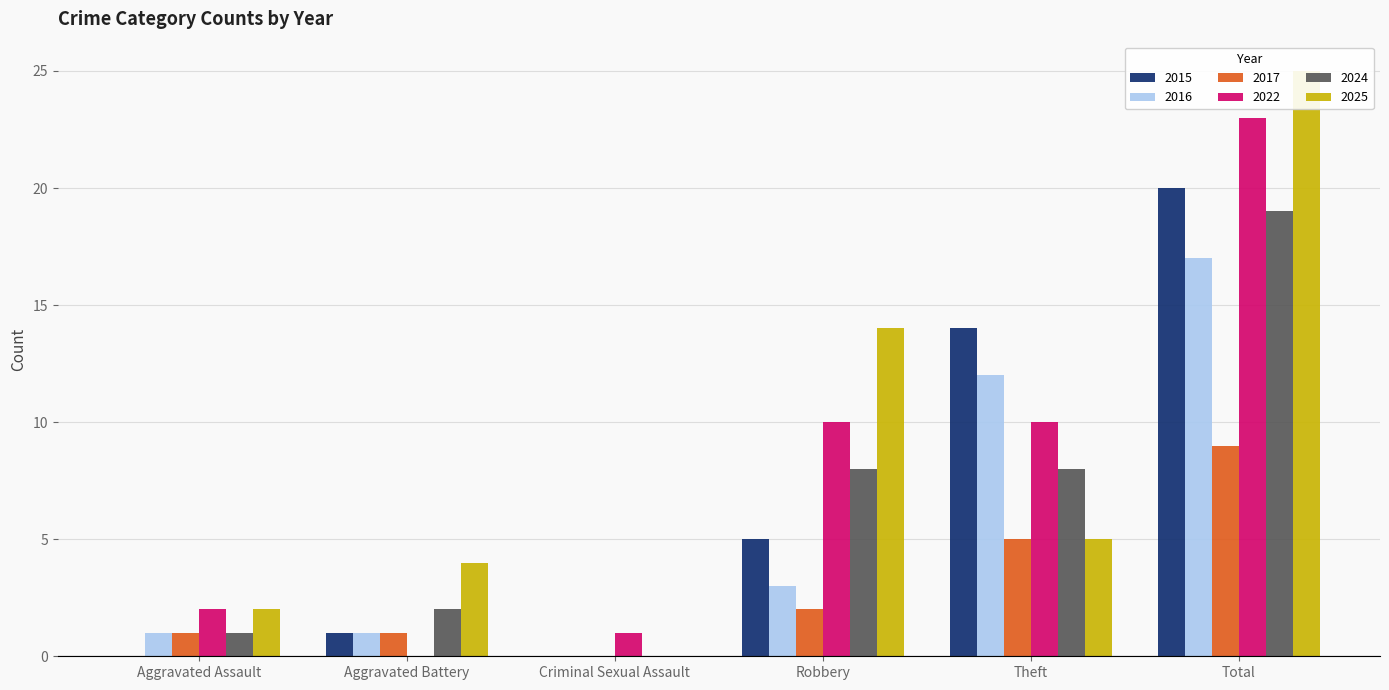

Are the bars horizontal?

No